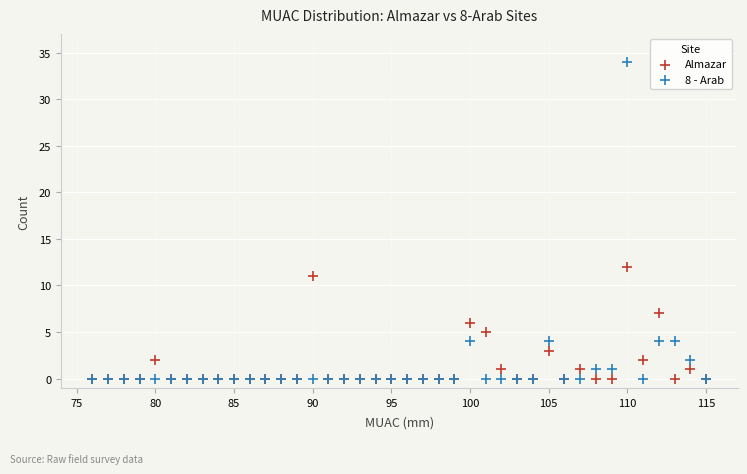

What are all the series names shown in the legend?

Almazar, 8 - Arab